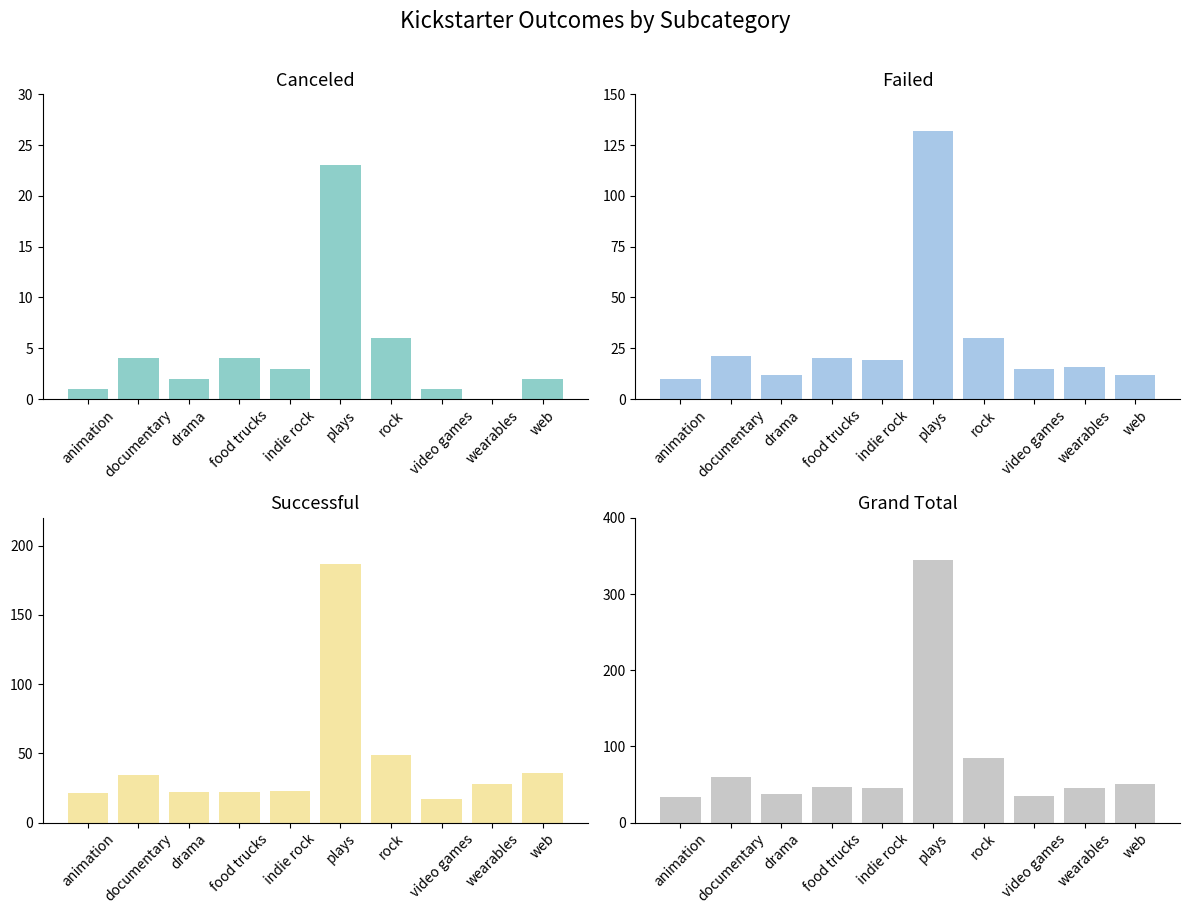

Reading left to right, transcribe all the data shown in this chart.

canceled: animation=1	documentary=4	drama=2	food trucks=4	indie rock=3	plays=23	rock=6	video games=1	wearables=0	web=2
failed: animation=10	documentary=21	drama=12	food trucks=20	indie rock=19	plays=132	rock=30	video games=15	wearables=16	web=12
successful: animation=21	documentary=34	drama=22	food trucks=22	indie rock=23	plays=187	rock=49	video games=17	wearables=28	web=36
Grand Total: animation=34	documentary=60	drama=37	food trucks=46	indie rock=45	plays=344	rock=85	video games=35	wearables=45	web=51